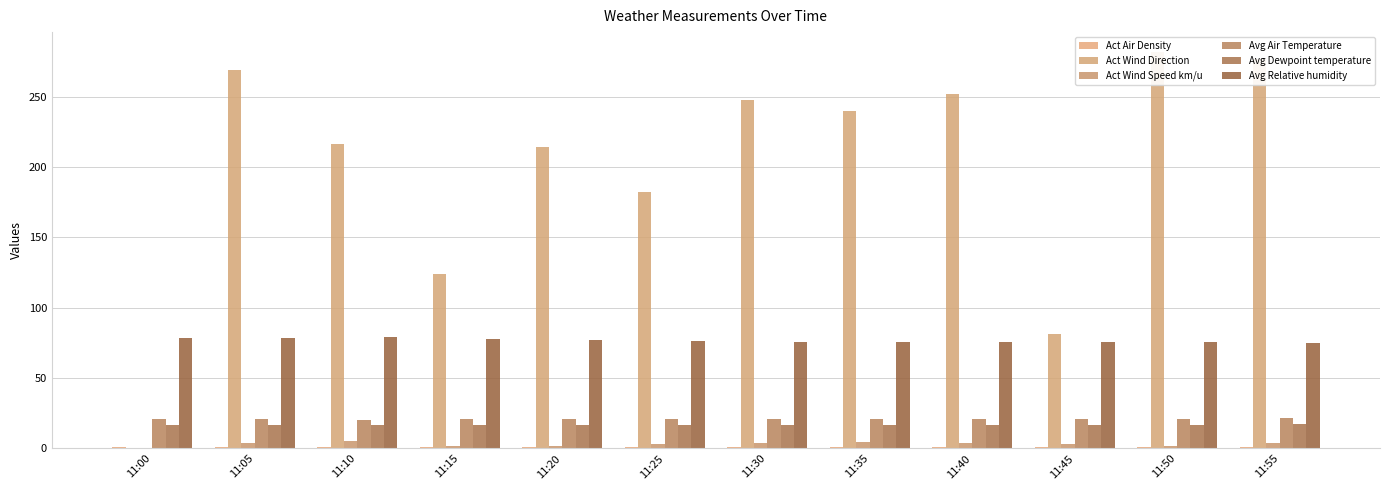

What is the approximate value of Avg Relative humidity at 11:55?

74.6